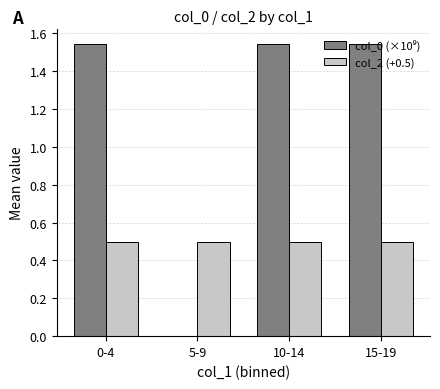

The value of col_2 (+0.5) at 5-9 is 0.9. True or false?

False